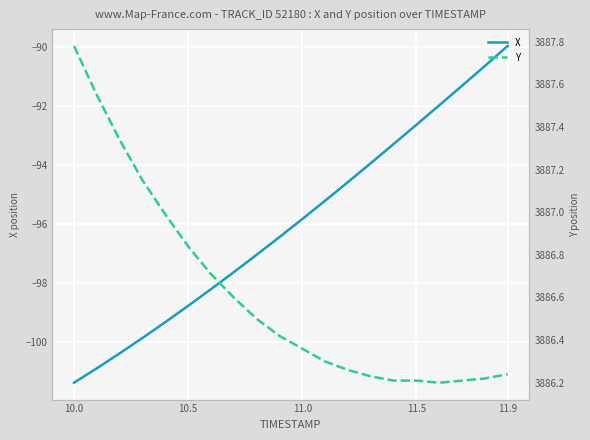

How many values in the X series are below -95?

12